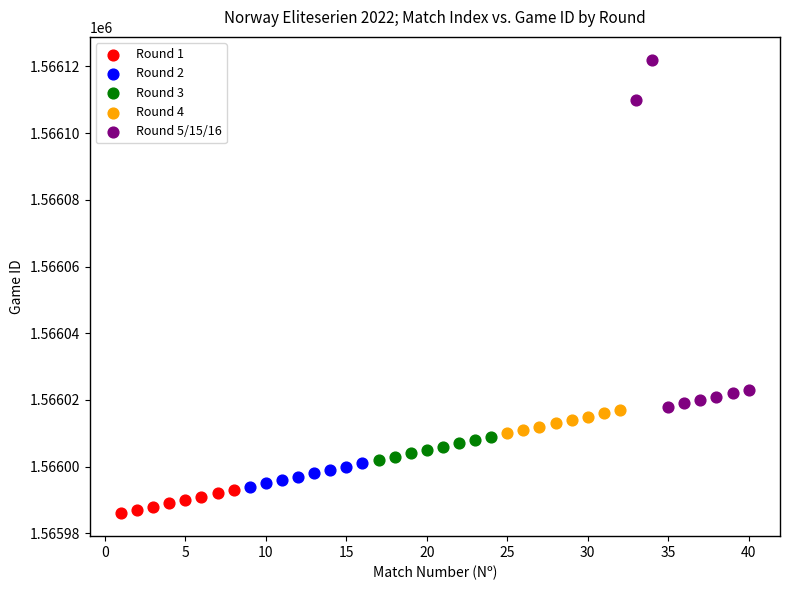

Which series contains the lowest Y value?

Round 1